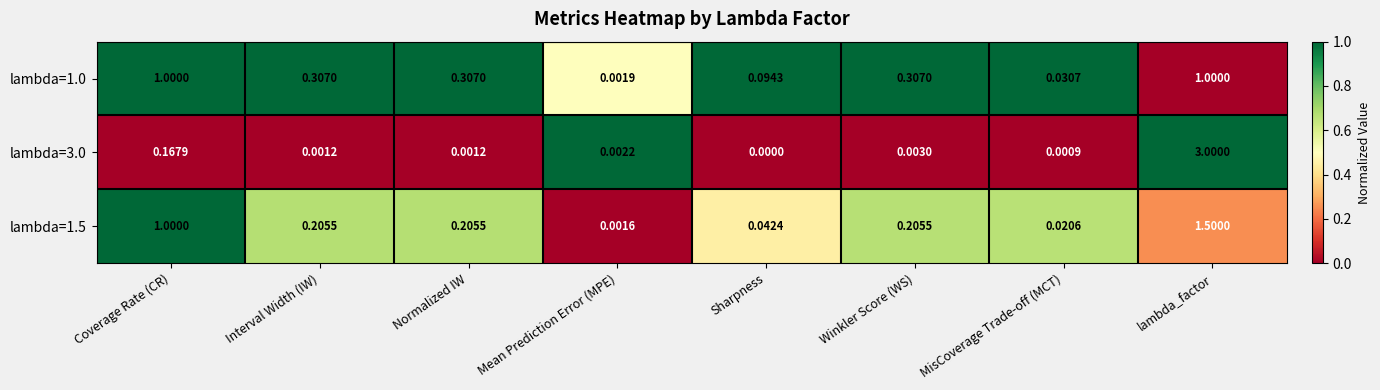

At which label is lambda=1.5 closest to 0?

Mean Prediction Error (MPE)